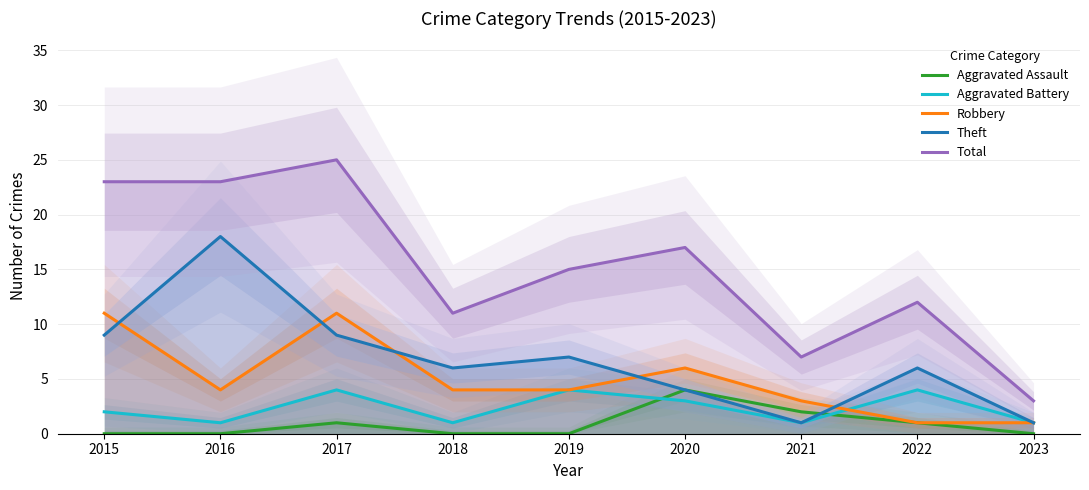

Is this an area chart (filled region under the line)?

No